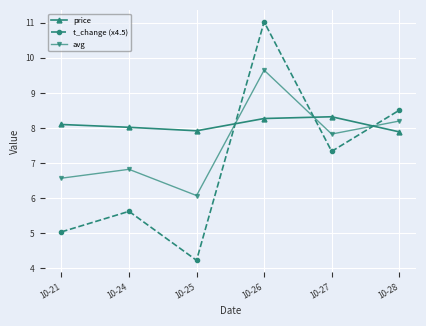

How many intersections are there between t_change (x4.5) and avg?

3